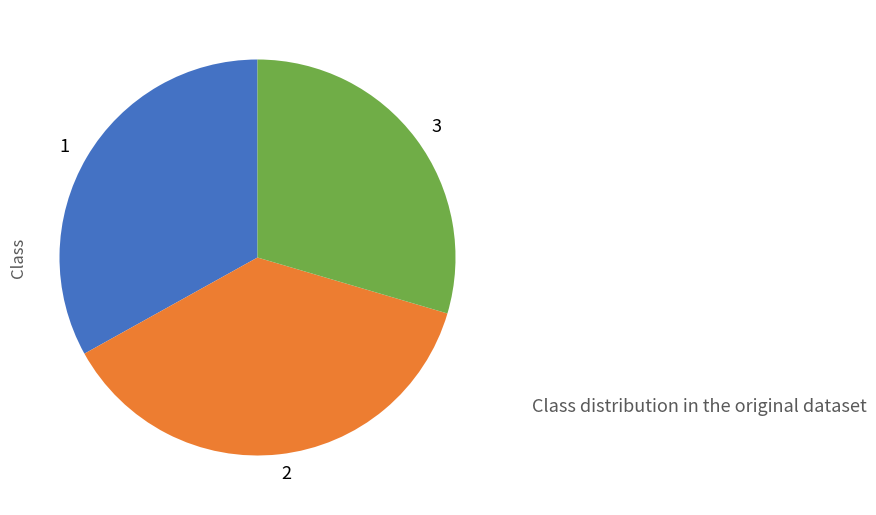

Is it true that 2 is 37% of the pie?

True